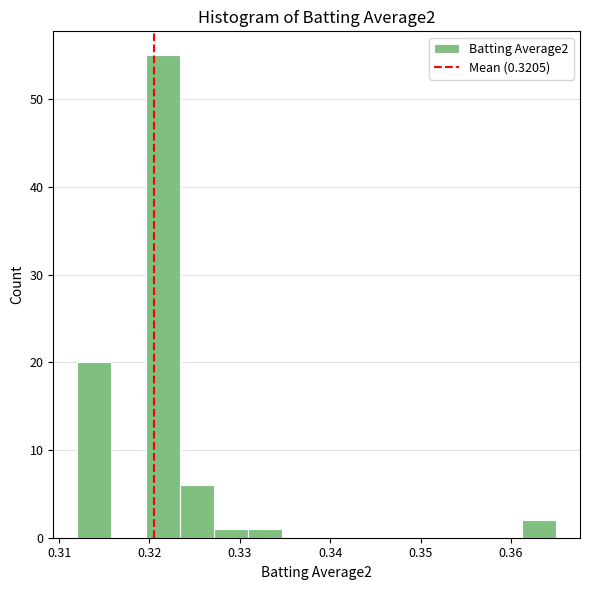

Around what value on the x-axis is the tallest bar? Give the approximate position of its centre, as read against the axis.

0.321